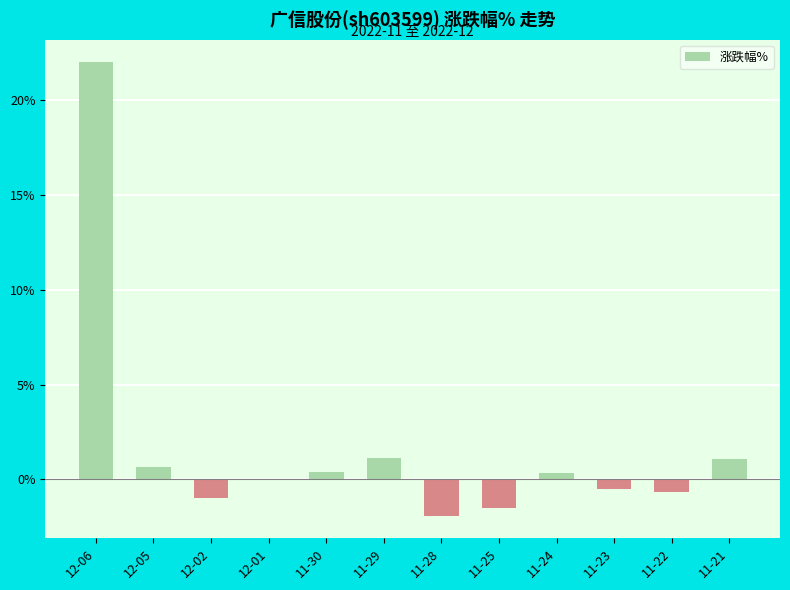

What is the sum of the values at 11-29 and 12-06?

23.1